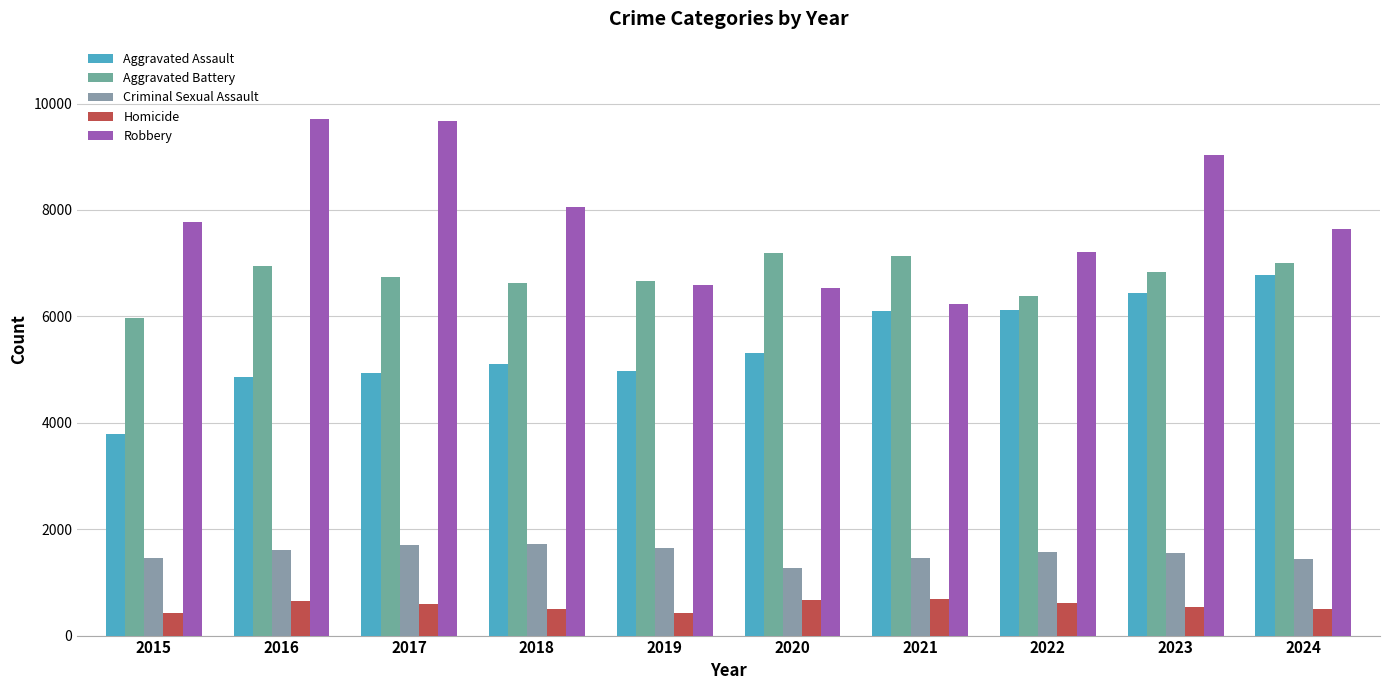

The Aggravated Assault series shows 5112 at 2018. True or false?

True